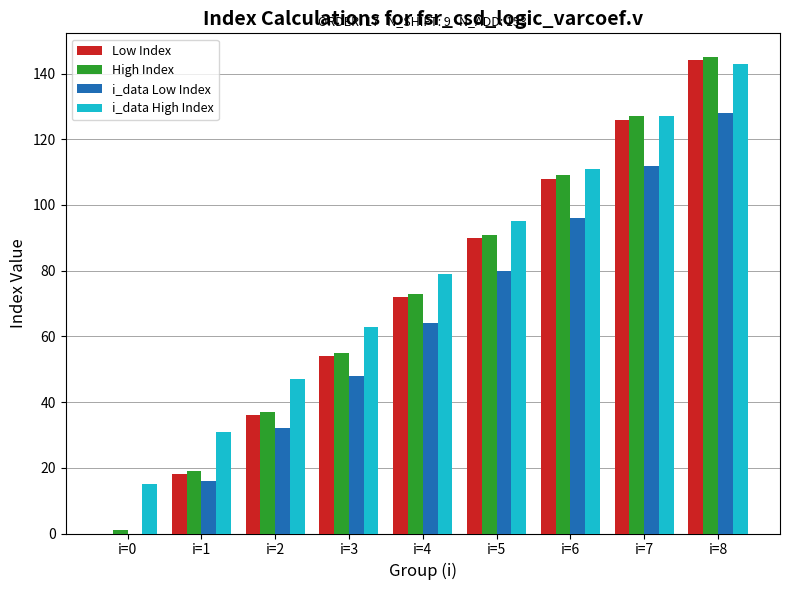

Reading left to right, transcribe all the data shown in this chart.

Low Index: i=0=0	i=1=18	i=2=36	i=3=54	i=4=72	i=5=90	i=6=108	i=7=126	i=8=144
High Index: i=0=1	i=1=19	i=2=37	i=3=55	i=4=73	i=5=91	i=6=109	i=7=127	i=8=145
i_data Low Index: i=0=0	i=1=16	i=2=32	i=3=48	i=4=64	i=5=80	i=6=96	i=7=112	i=8=128
i_data High Index: i=0=15	i=1=31	i=2=47	i=3=63	i=4=79	i=5=95	i=6=111	i=7=127	i=8=143